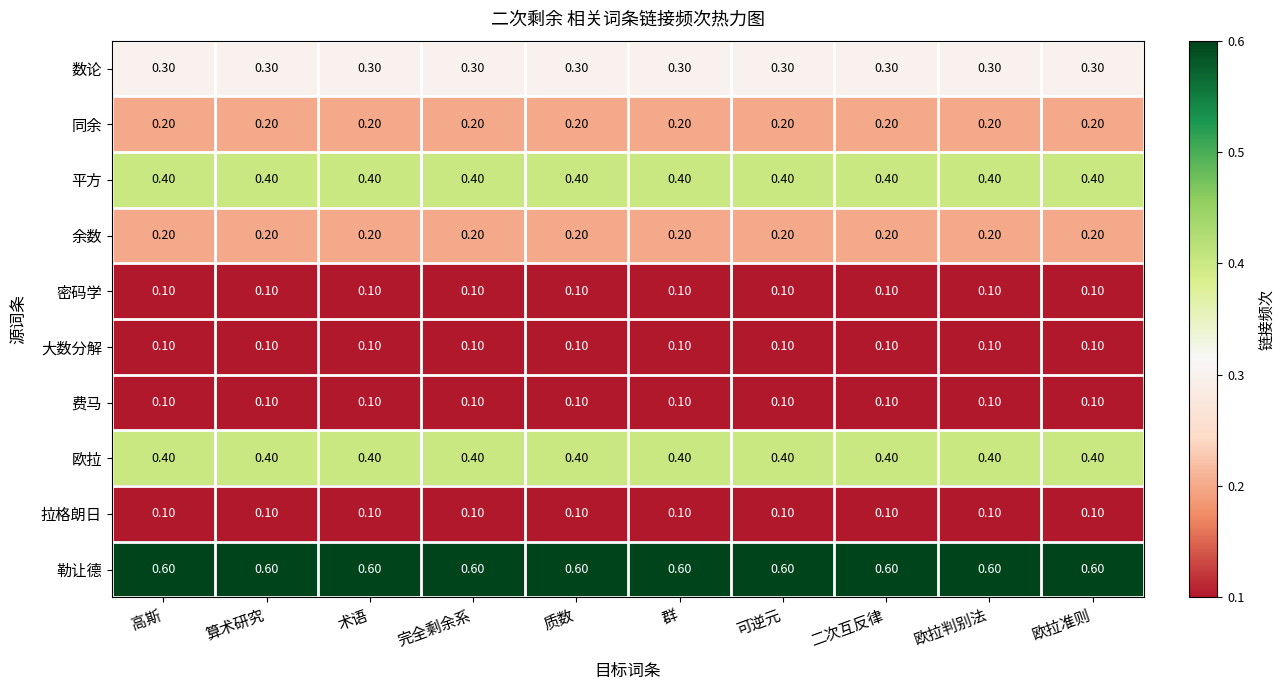

At how many categories does at least one series exceed 0?

10